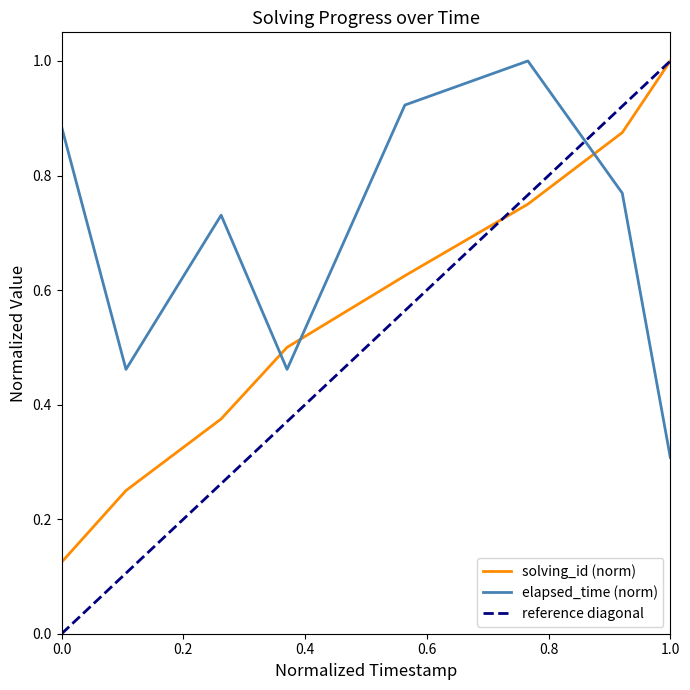

Is this an area chart (filled region under the line)?

No